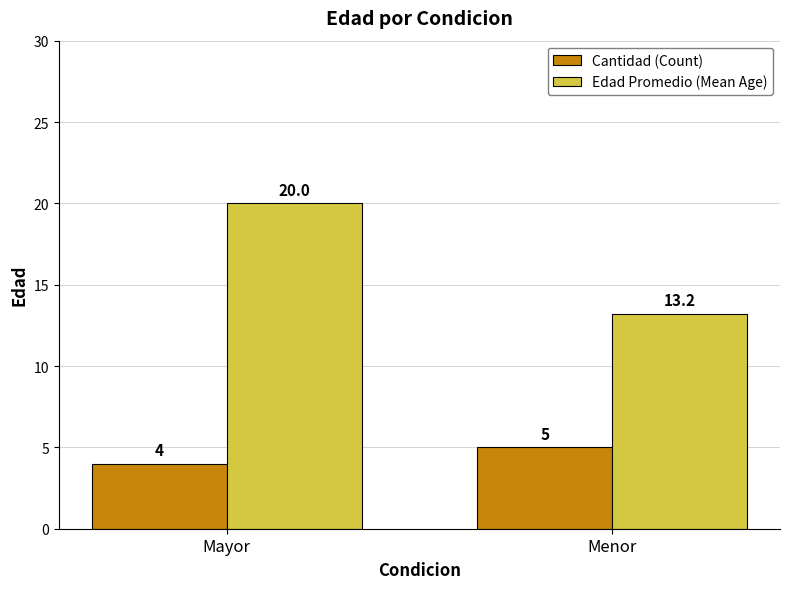

What position from the right is Menor?

1